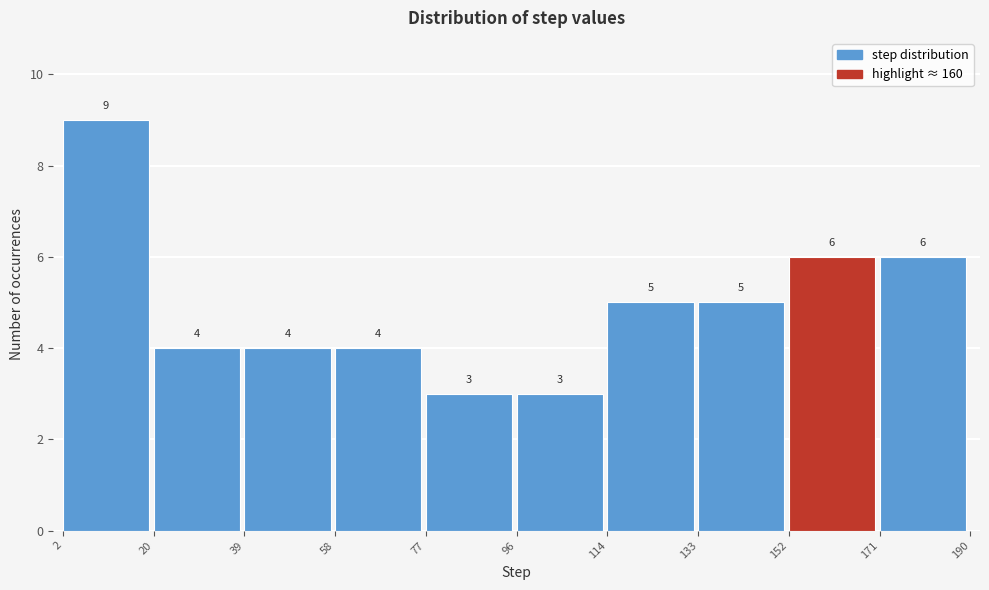

How tall is the bar that spans 133 to 152 on the x-axis?

5